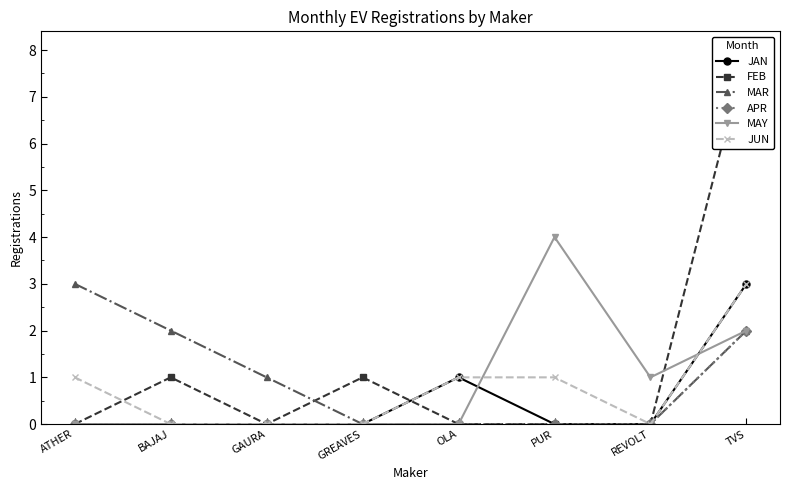

Which has a higher value, BAJAJ or GREAVES?

BAJAJ